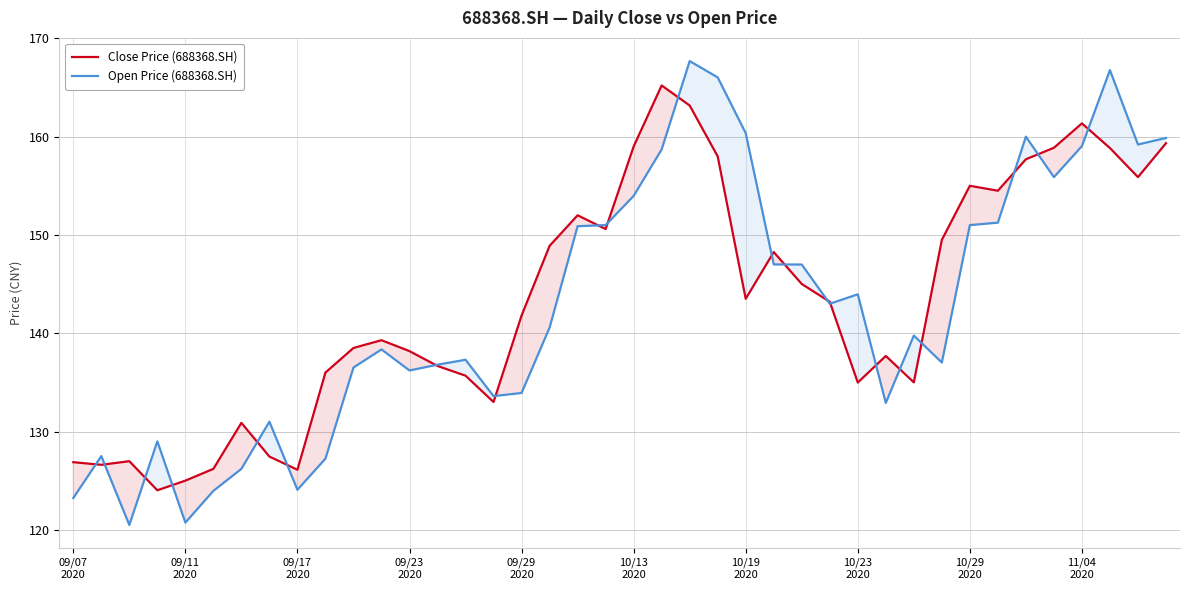

Does the chart have visible grid lines?

Yes